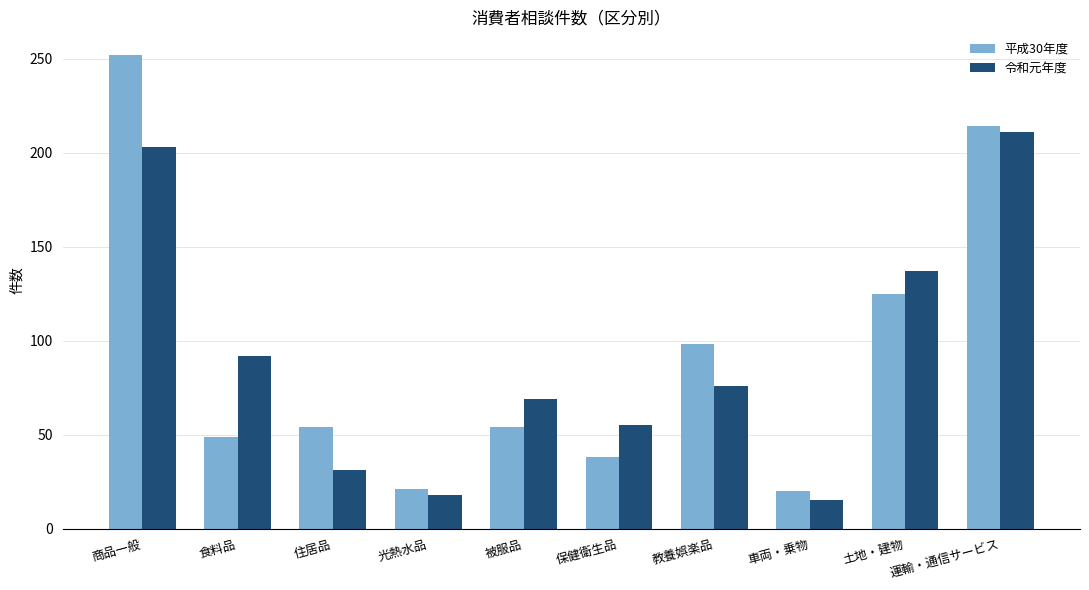

What are all the series names shown in the legend?

平成30年度, 令和元年度